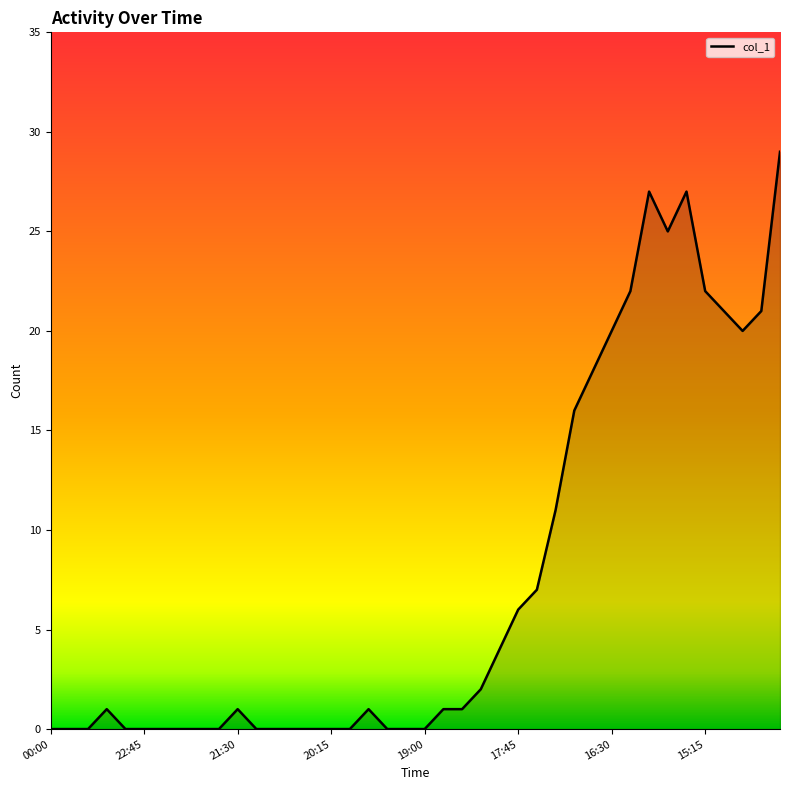

How many series are shown in this chart?

1